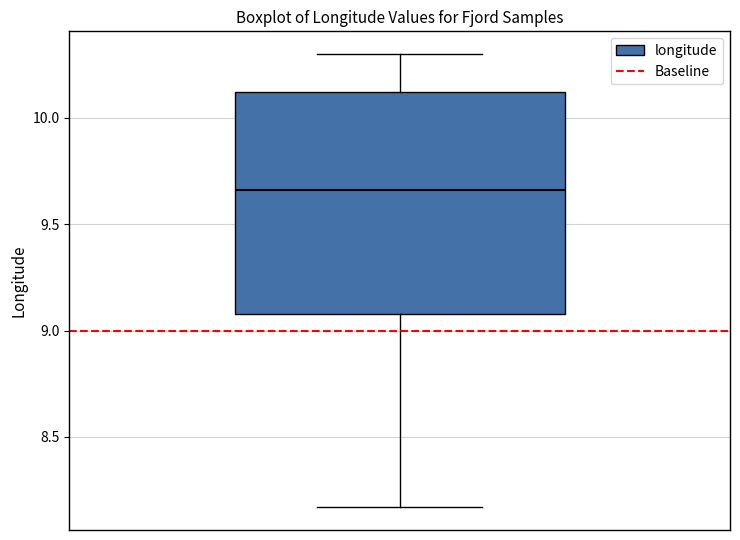

Read this box plot against the y-axis: the position of the median line, the range covered by the box, and the ends of both whiskers. The values are not printed on the chart, so give them approximately, as read against the axis.

median 9.65, box 9.10 to 10.10, whiskers 8.15 to 10.30